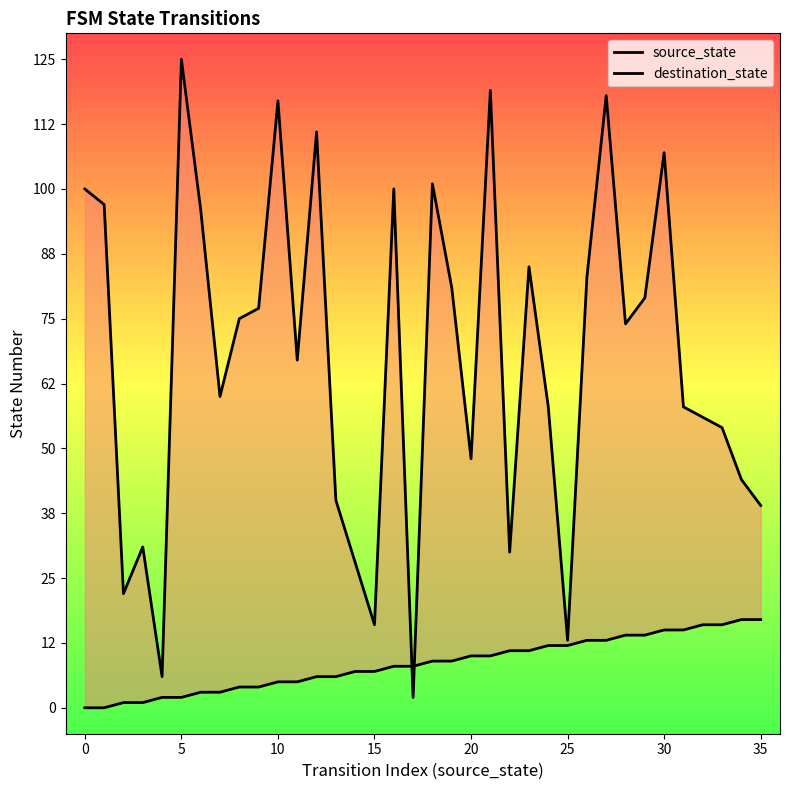

Which series reaches the maximum Y coordinate?

destination_state